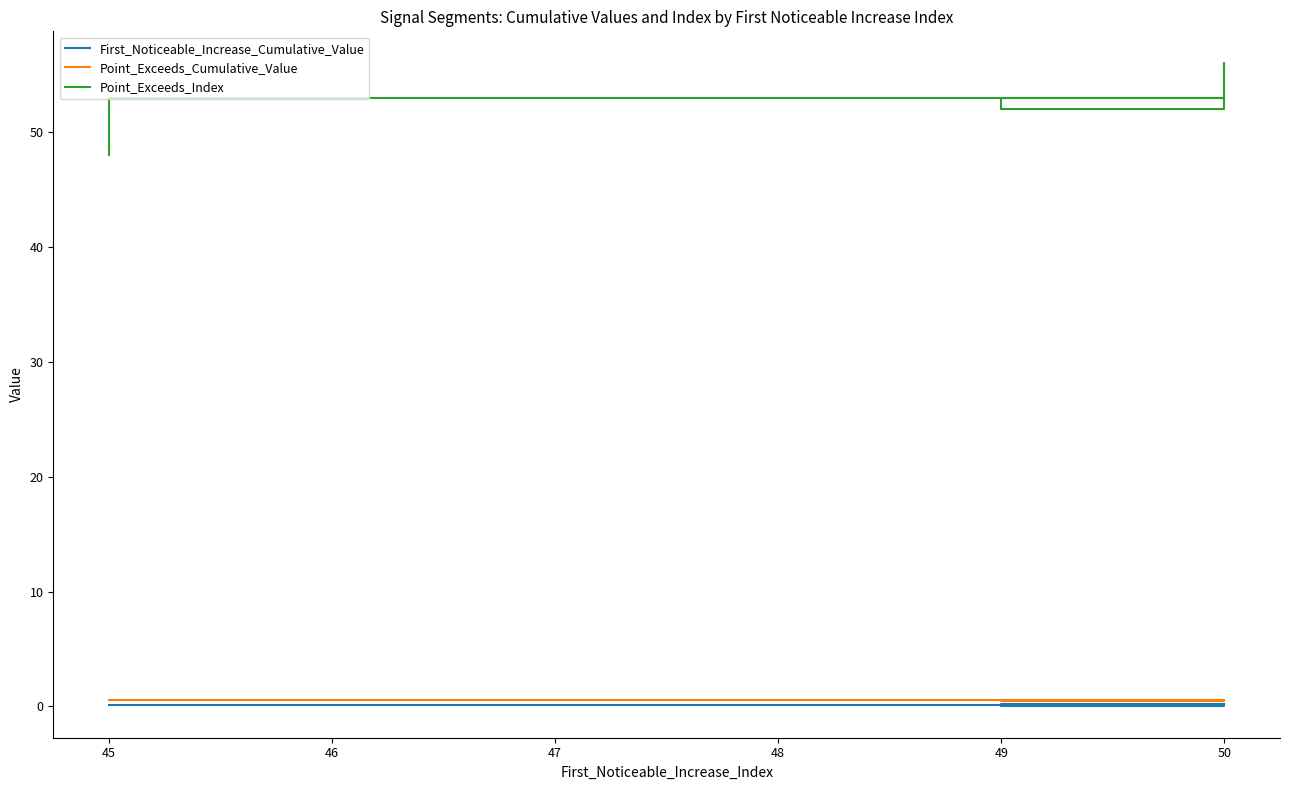

True or false: First_Noticeable_Increase_Cumulative_Value has more than 1 interior local peaks.

True